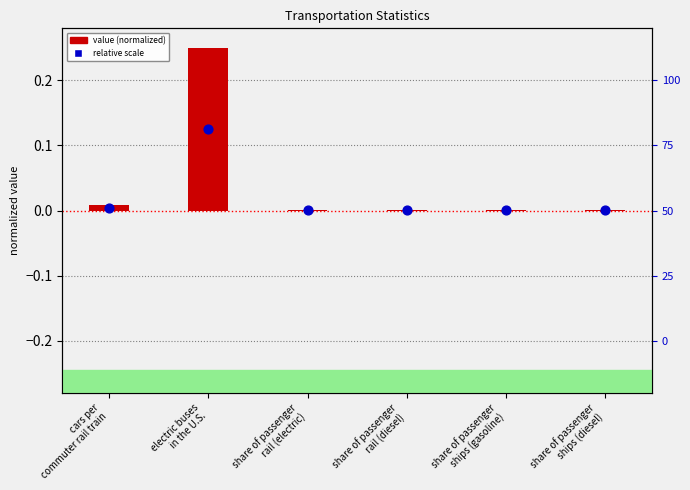

Which series has the largest Y range (max minus min)?

value (normalized)